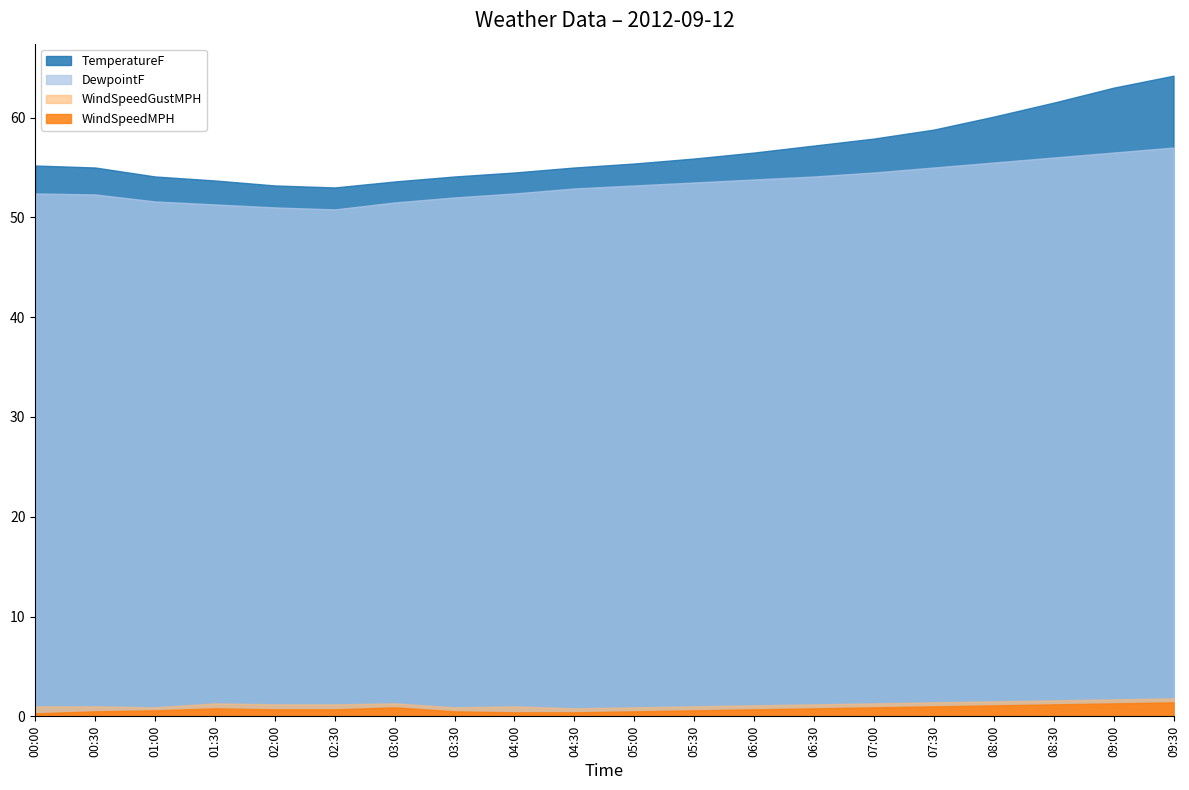

What is the value of the TemperatureF point at the 8th from the left?

54.1